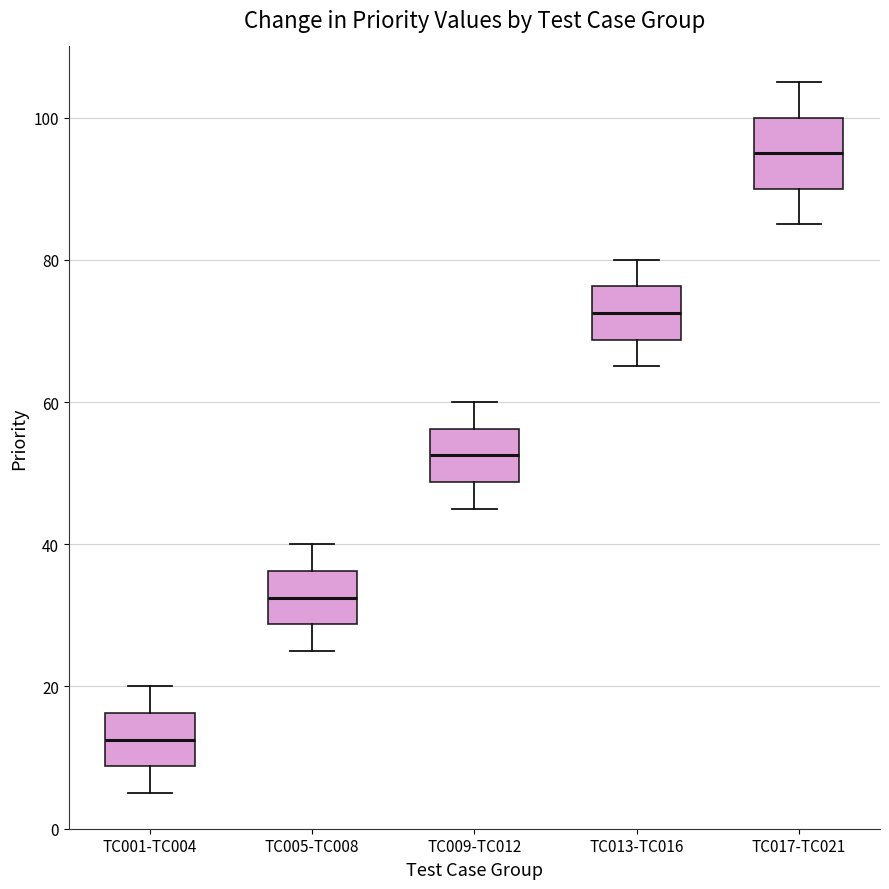

Where is the upper edge of the box for TC001-TC004 on the y-axis? The values are not printed on the chart, so give them approximately, as read against the axis.

16